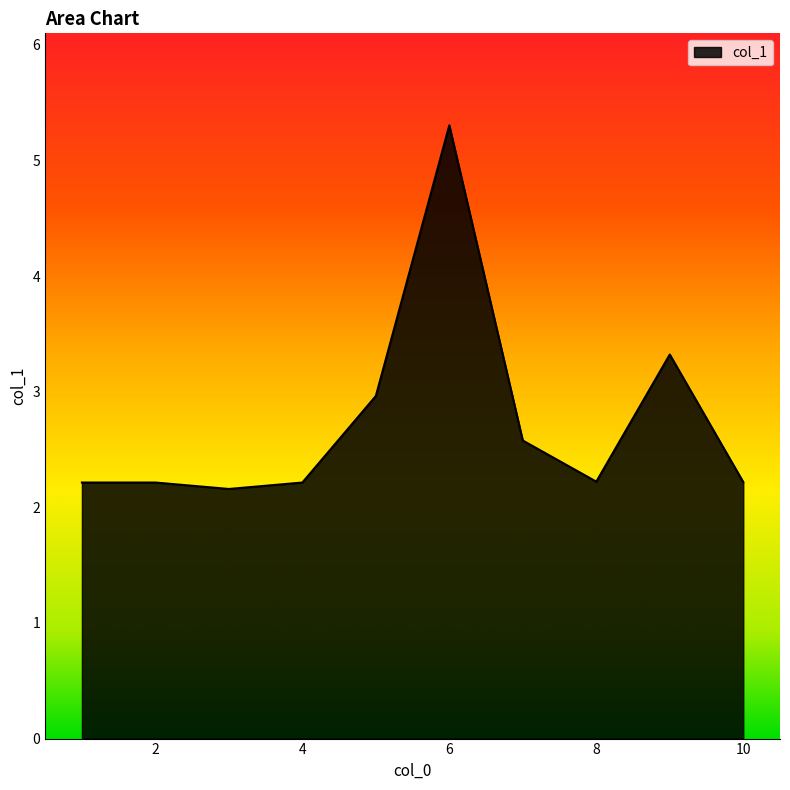

What is the smallest value displayed?

2.2